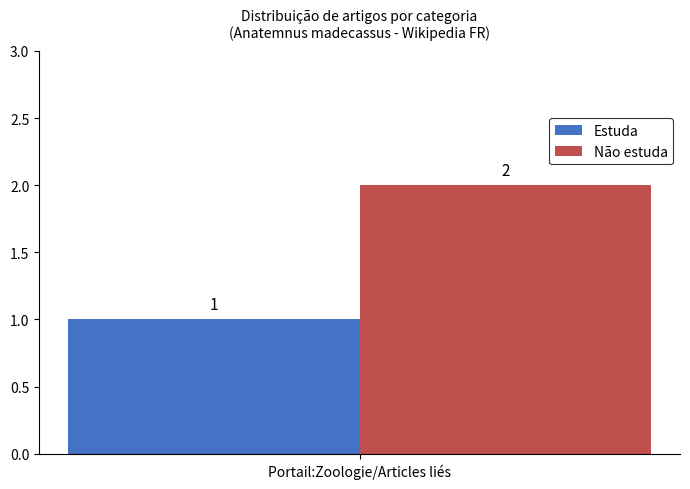

The value of Estuda at Portail:Zoologie/Articles liés is 0. True or false?

False